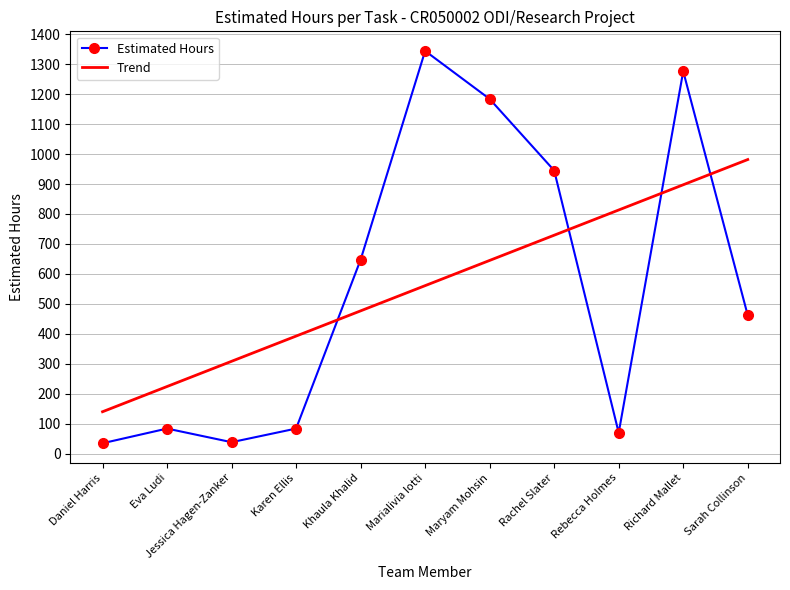

Rank the series at Daniel Harris from highest to lowest value.

Trend, Estimated Hours